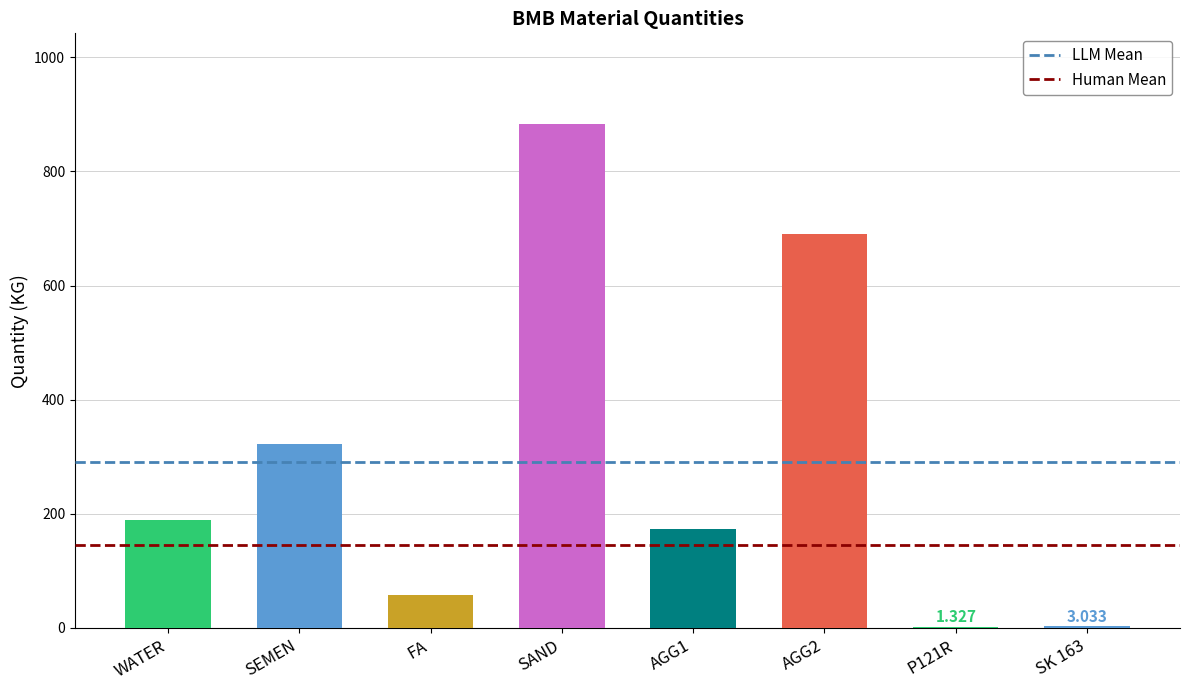

Which label corresponds to the largest value in the chart?

SAND